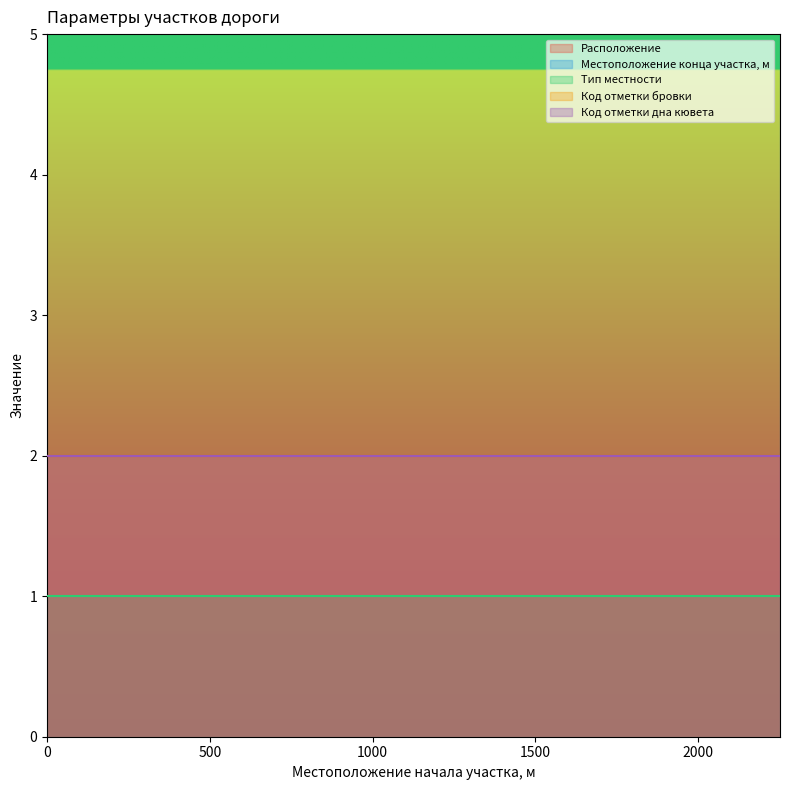

The Тип местности series shows 1 at 0. True or false?

False